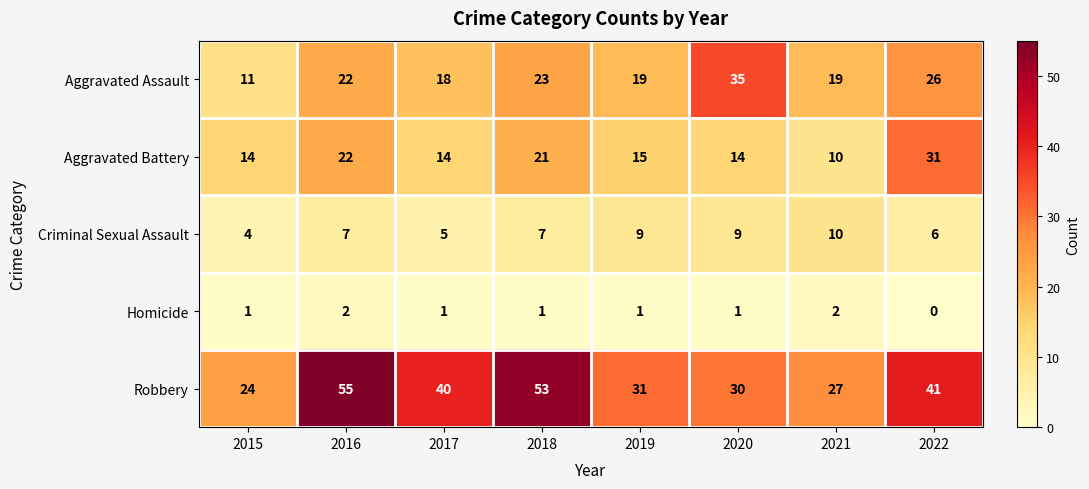

Which category has the highest value across all series?

2016